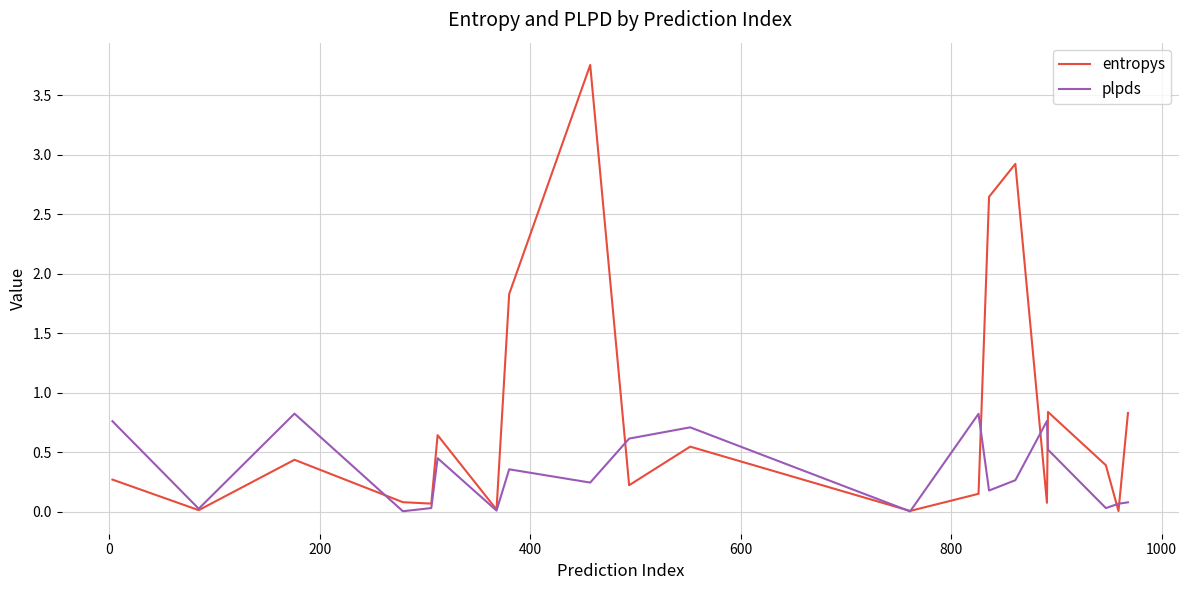

Which series has the widest spread of values?

entropys